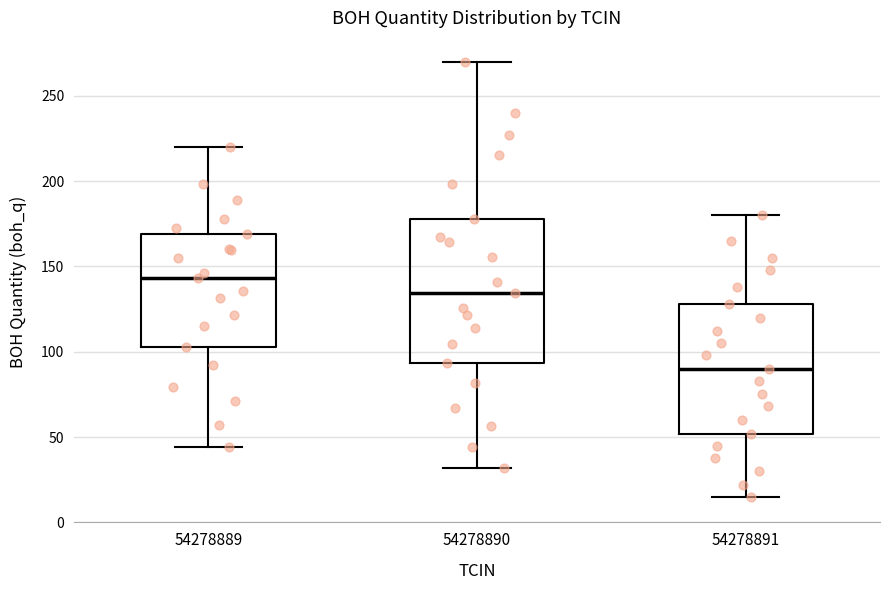

Where is the lower edge of the box at x = 54278890 on the y-axis? The values are not printed on the chart, so give them approximately, as read against the axis.

95